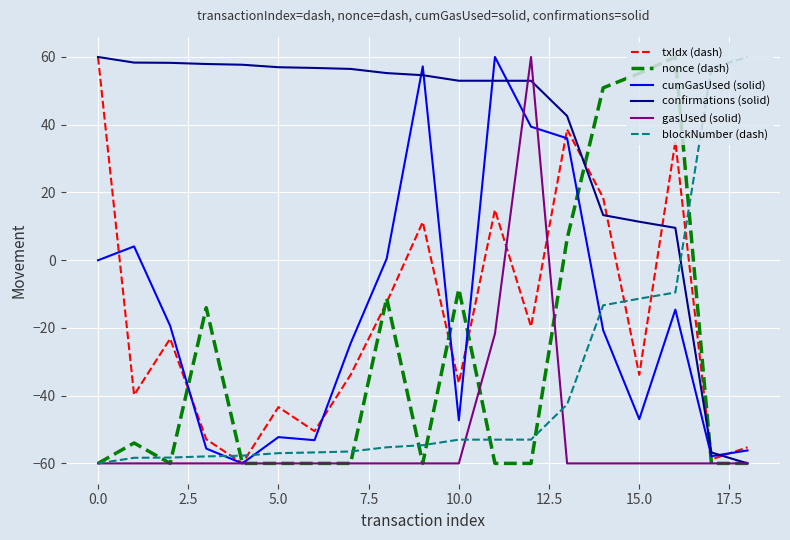

What is the smallest value displayed?

-60.0